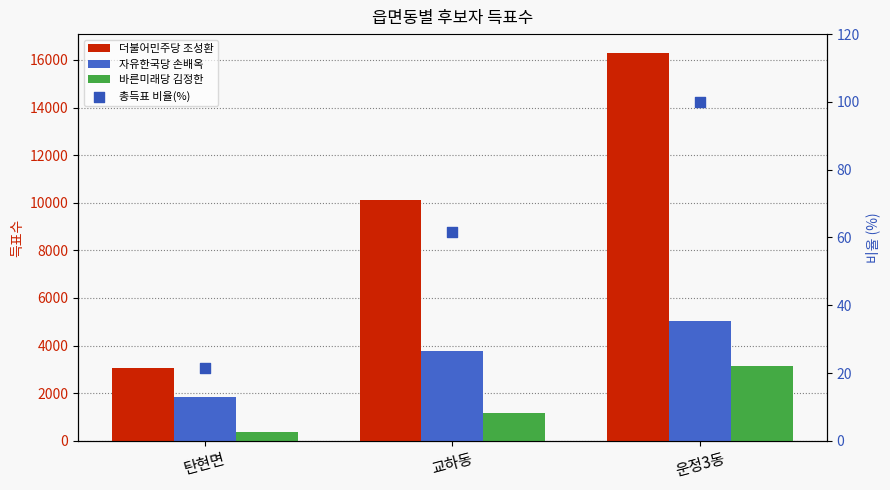

Which series has the largest total across all categories?

더불어민주당 조성환